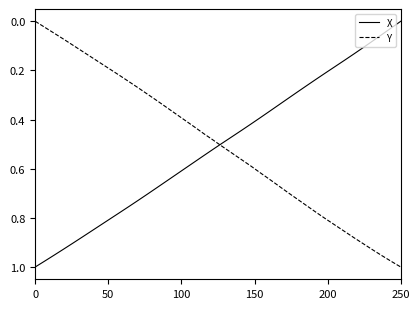

After their last crossing, which series has the higher values: X or Y?

Y